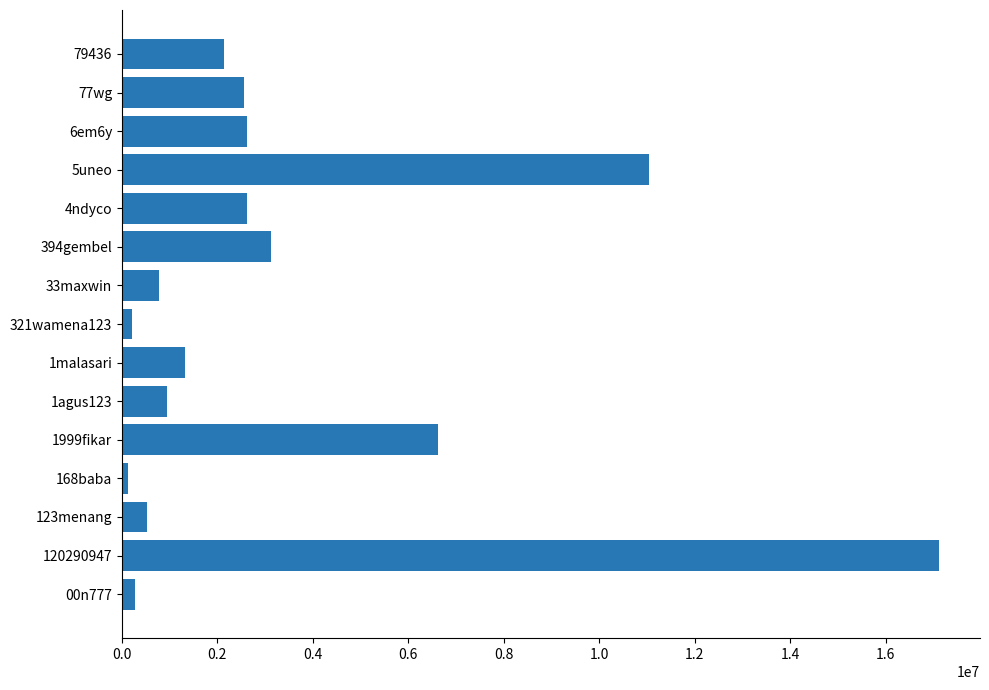

What is the ratio of the value at 4ndyco to the value at 79436?

1.2